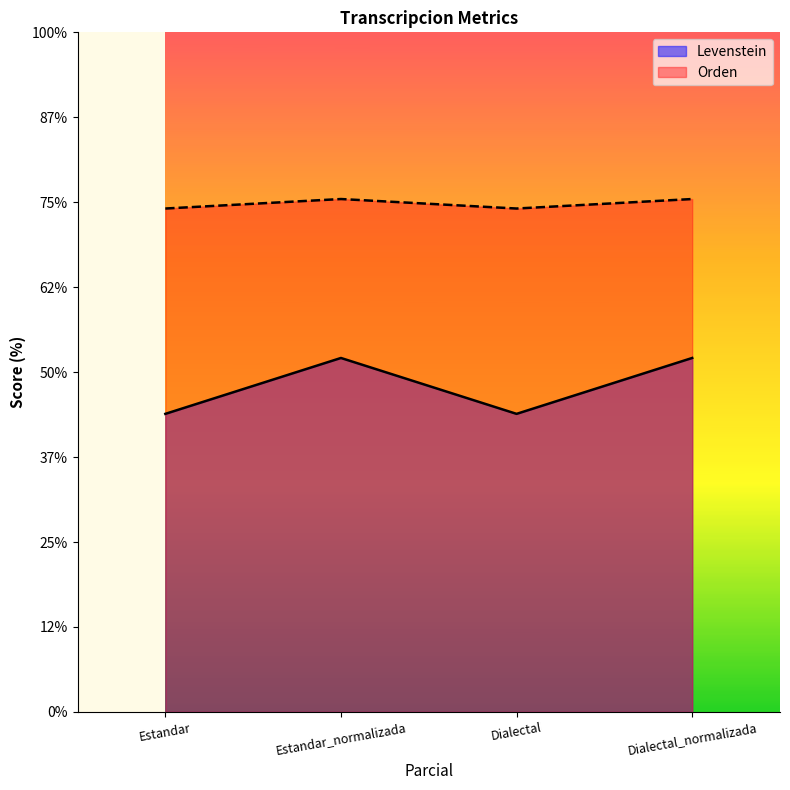

What are all the series names shown in the legend?

Levenstein, Orden